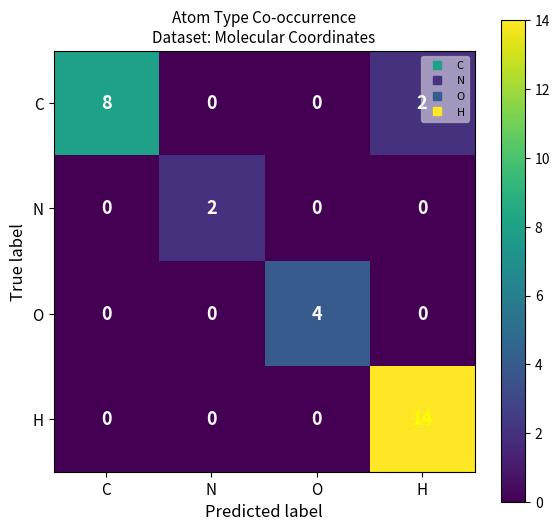

What is the difference between the O values at O and C?

4